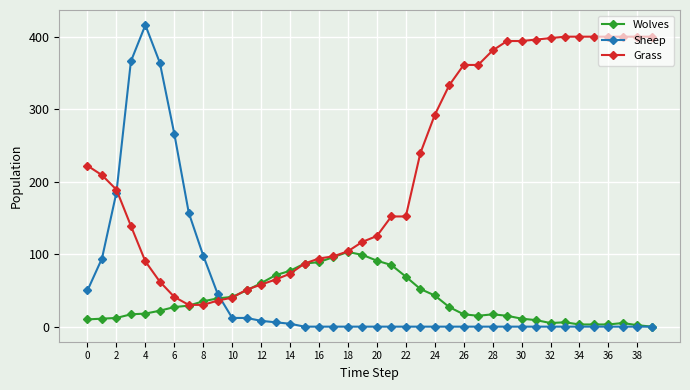

What is the maximum value shown in the chart?

416